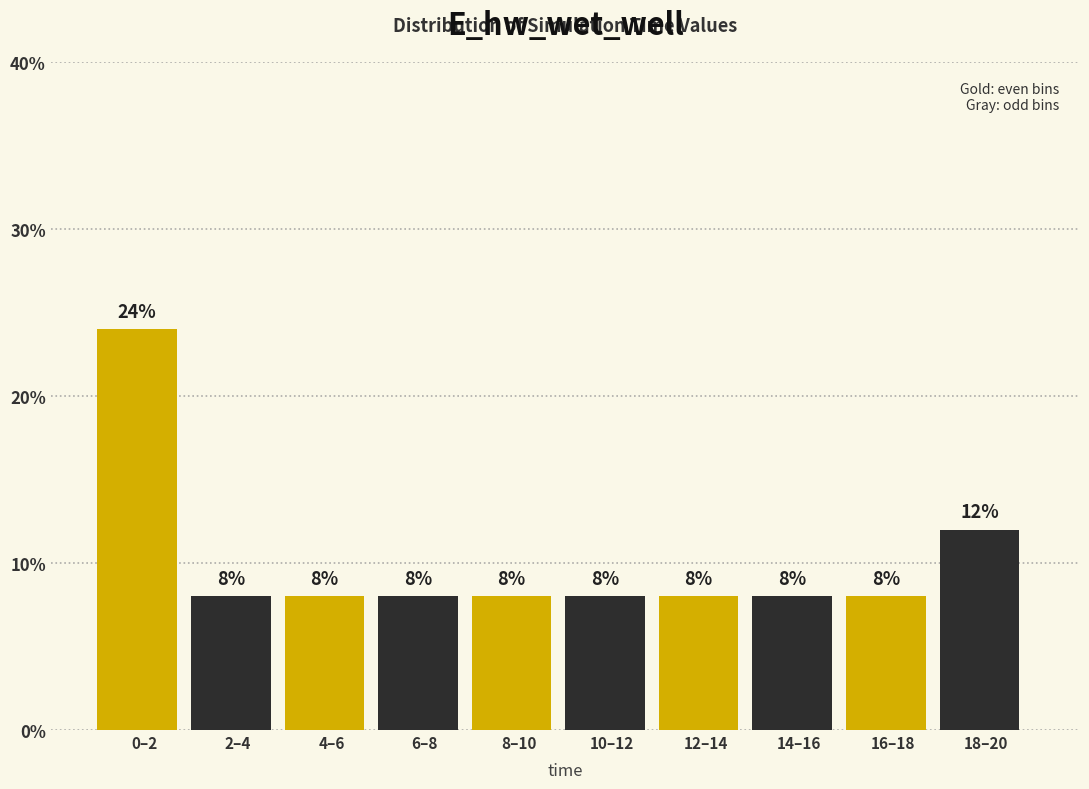

Reading right to left, transcribe all the data shown in this chart.

18–20=12	16–18=8	14–16=8	12–14=8	10–12=8	8–10=8	6–8=8	4–6=8	2–4=8	0–2=24